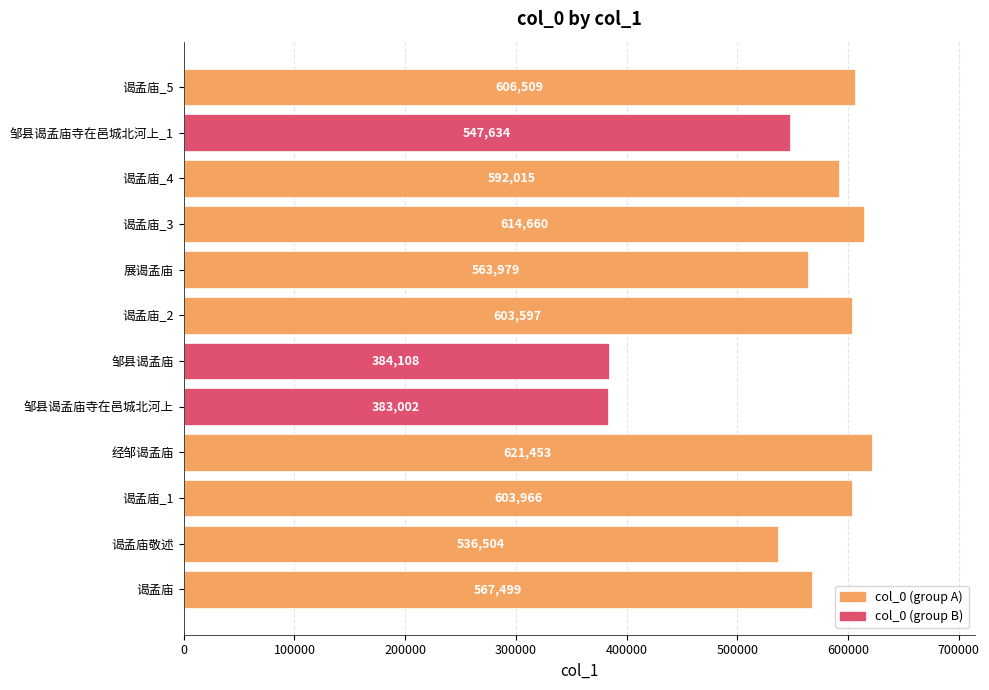

The value at 展谒孟庙 is 127158. True or false?

False